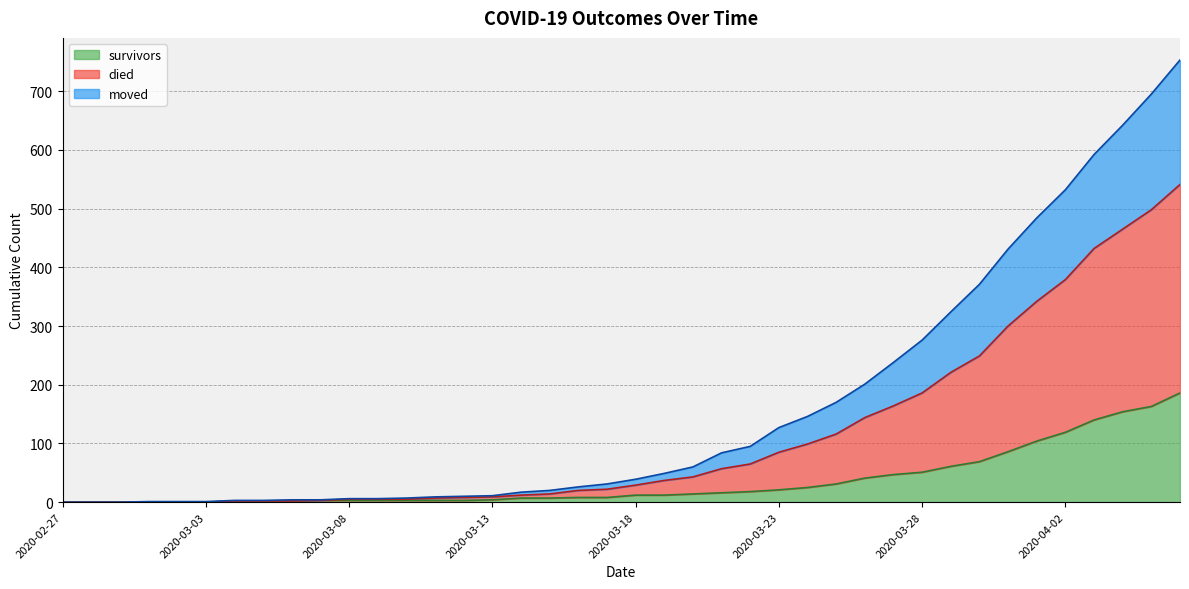

How many series are shown in this chart?

3